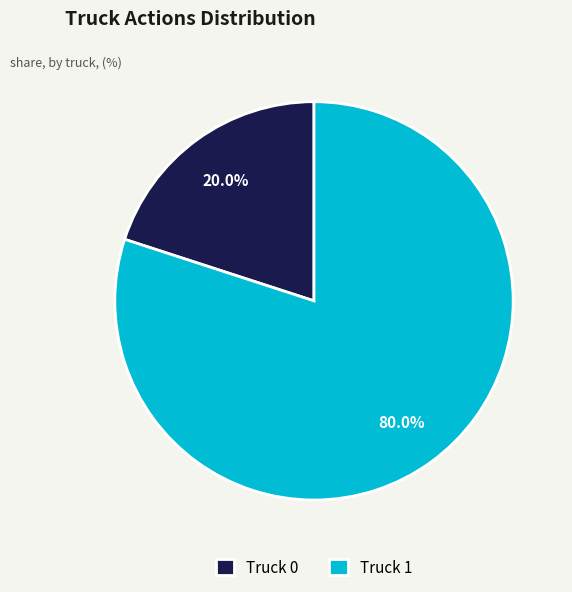

What percentage is the Truck 0 slice, to the nearest percent?

20%